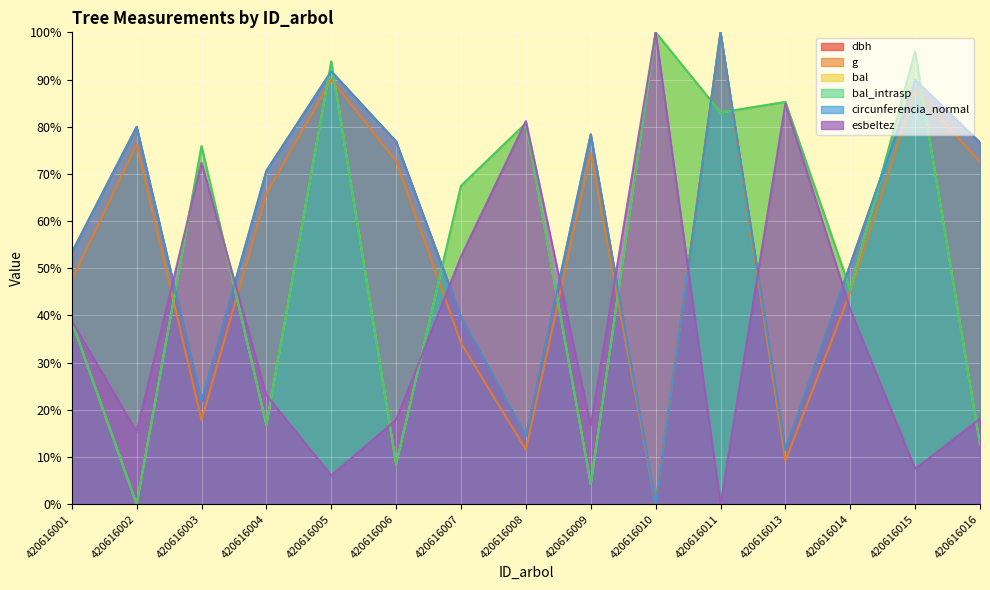

True or false: bal and bal_intrasp cross at least once.

False